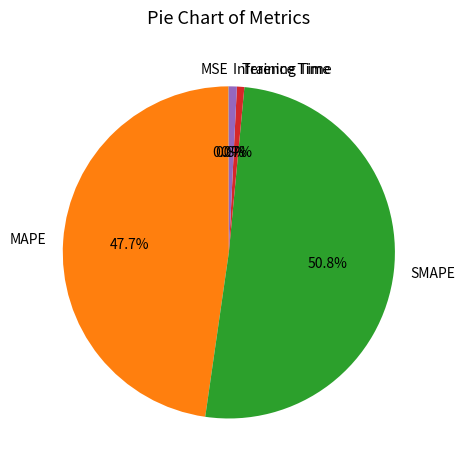

How much of the chart is everything except MAPE?

52.3%